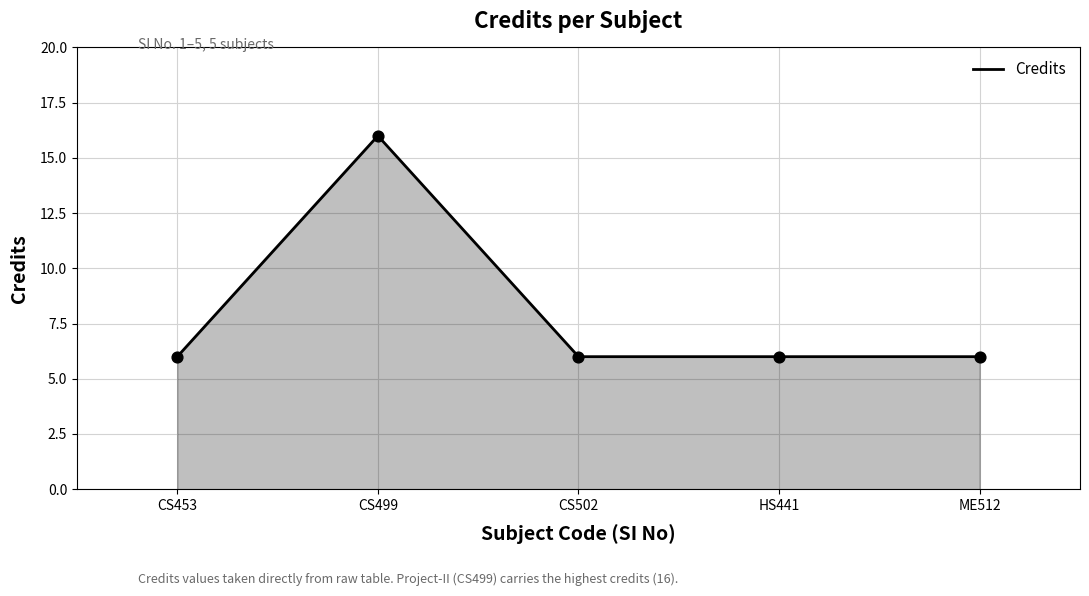

Approximately how many times larger is the value at CS502 compared to HS441?

1.0